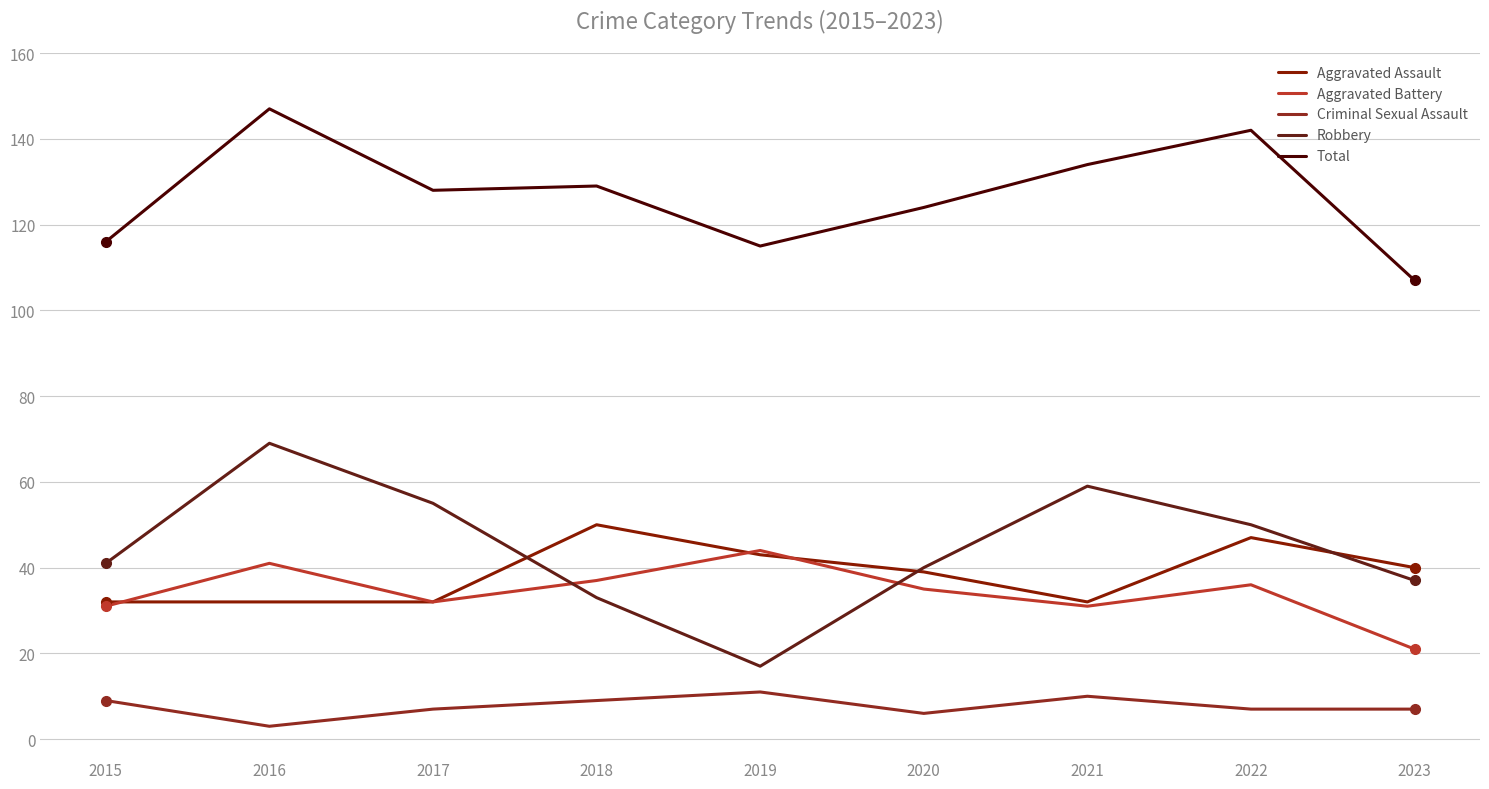

At which label is Aggravated Assault closest to 41?

2023